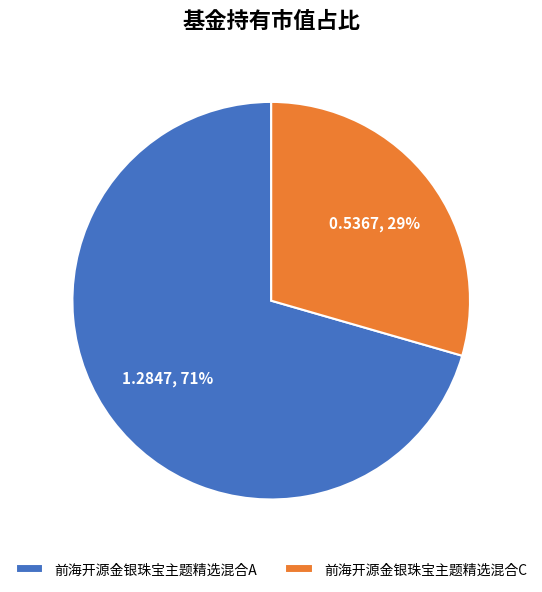

Is the sum of 前海开源金银珠宝主题精选混合A and 前海开源金银珠宝主题精选混合C greater than half?

Yes